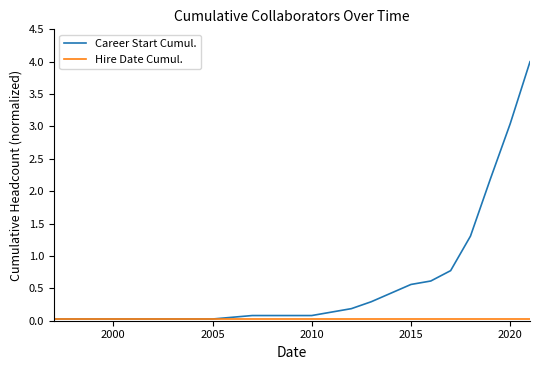

Which series has the largest total across all categories?

Career Start Cumul.